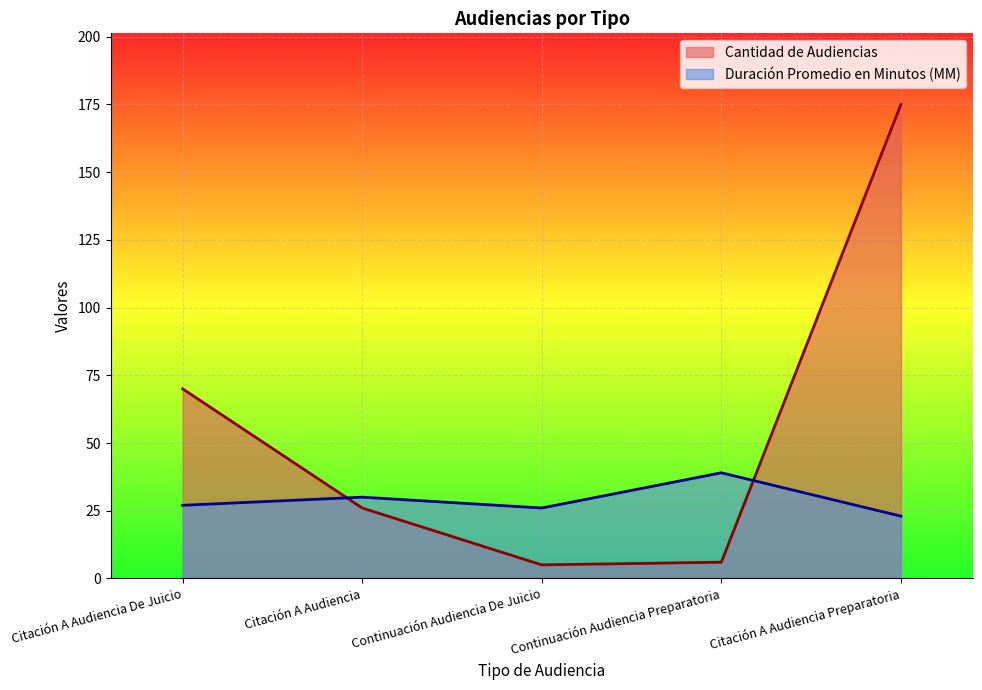

Which series has the widest spread of values?

Cantidad de Audiencias